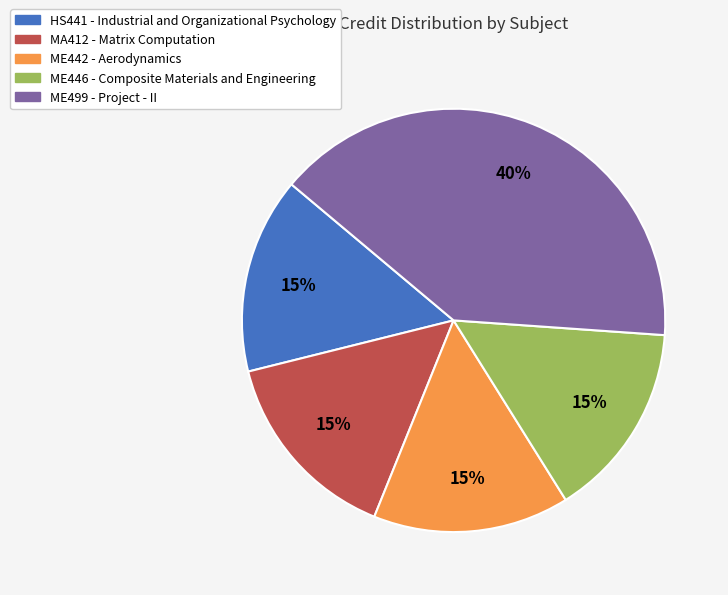

Count the number of slices in the pie.

5